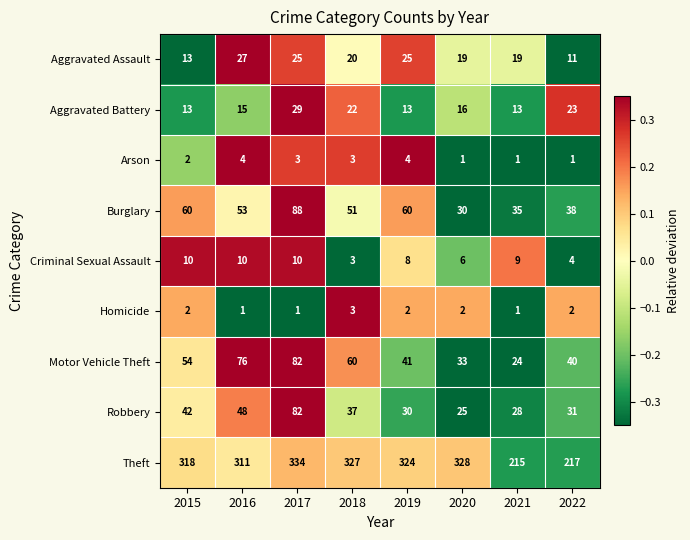

At how many categories does at least one series exceed 225?

6